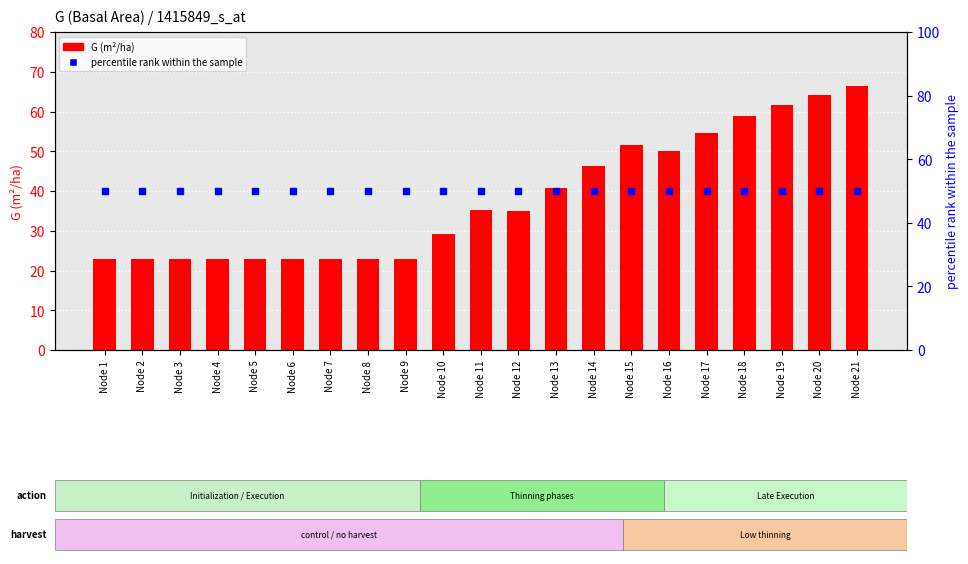

At how many categories does at least one series exceed 25?

21